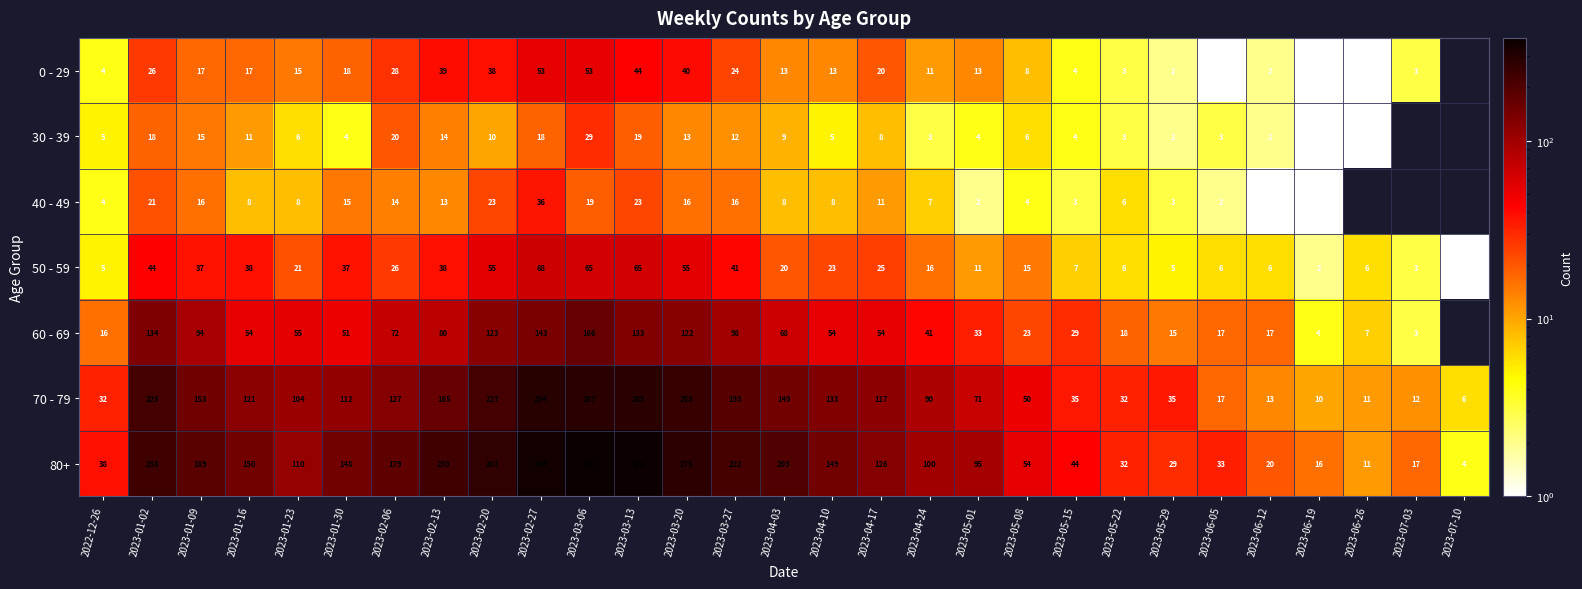

At which label does 80+ reach its peak?

2023-03-06